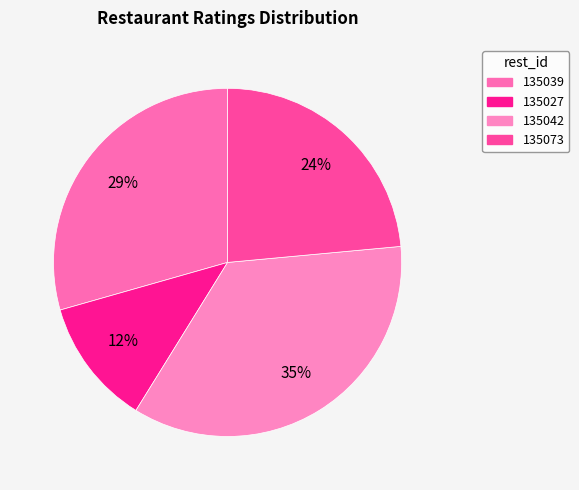

What is the smallest slice in the pie chart?

135027